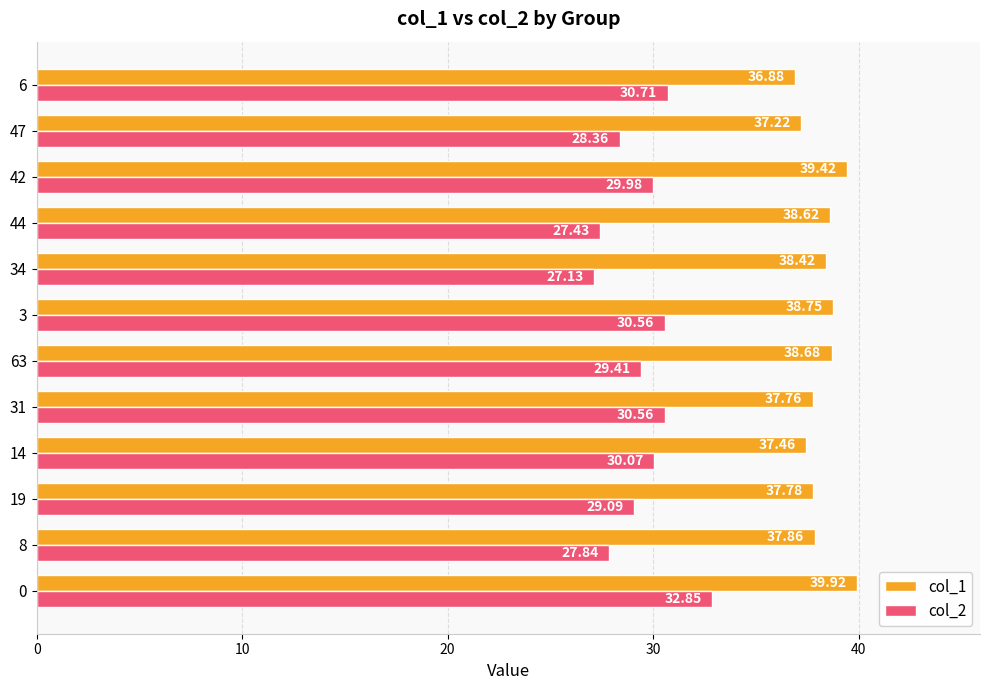

Rank the series at 0 from lowest to highest value.

col_2, col_1